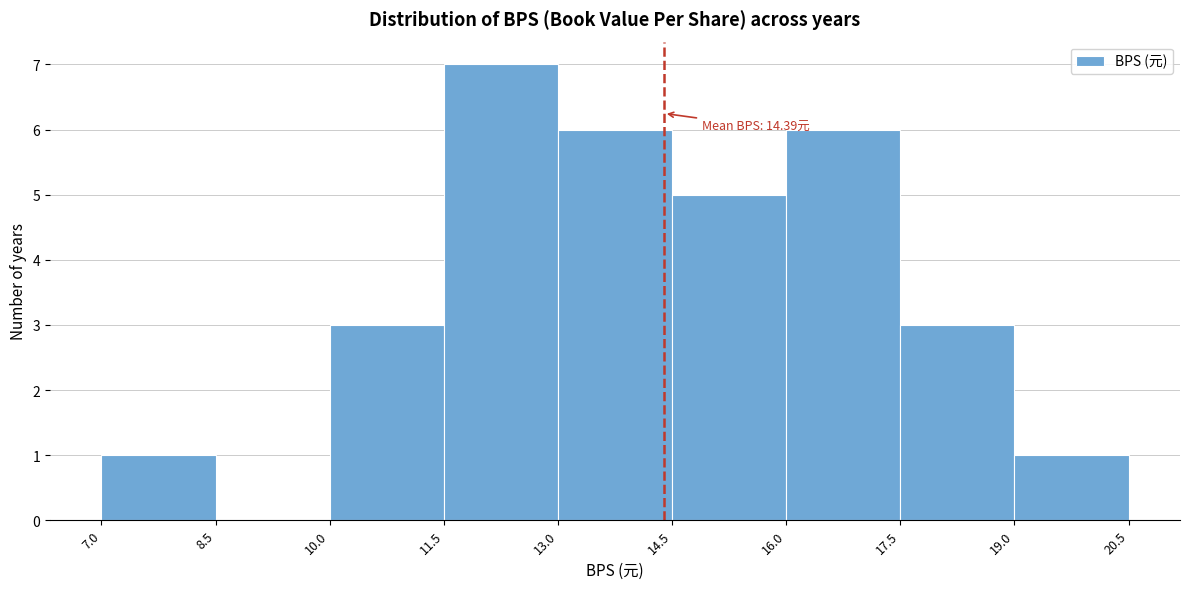

Which range on the x-axis has the tallest bar?

11.5 to 13.0